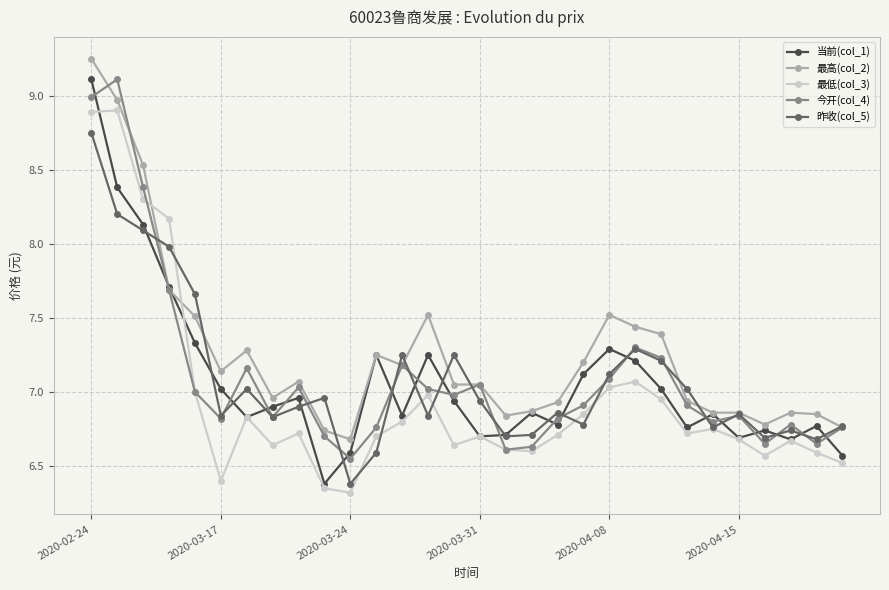

True or false: 当前(col_1) and 最低(col_3) cross at least once.

True